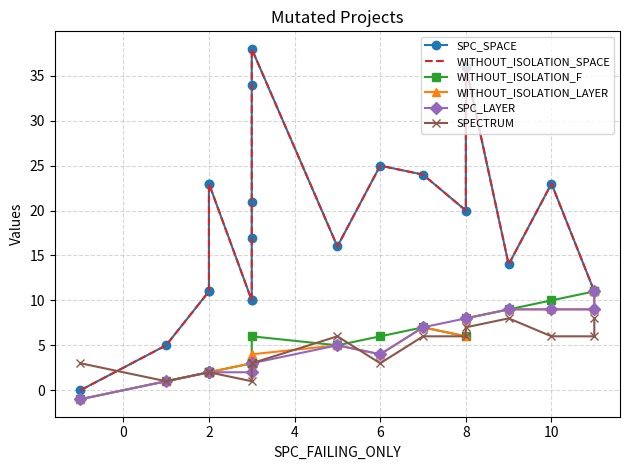

True or false: WITHOUT_ISOLATION_LAYER has a value of 4 at 10.

False